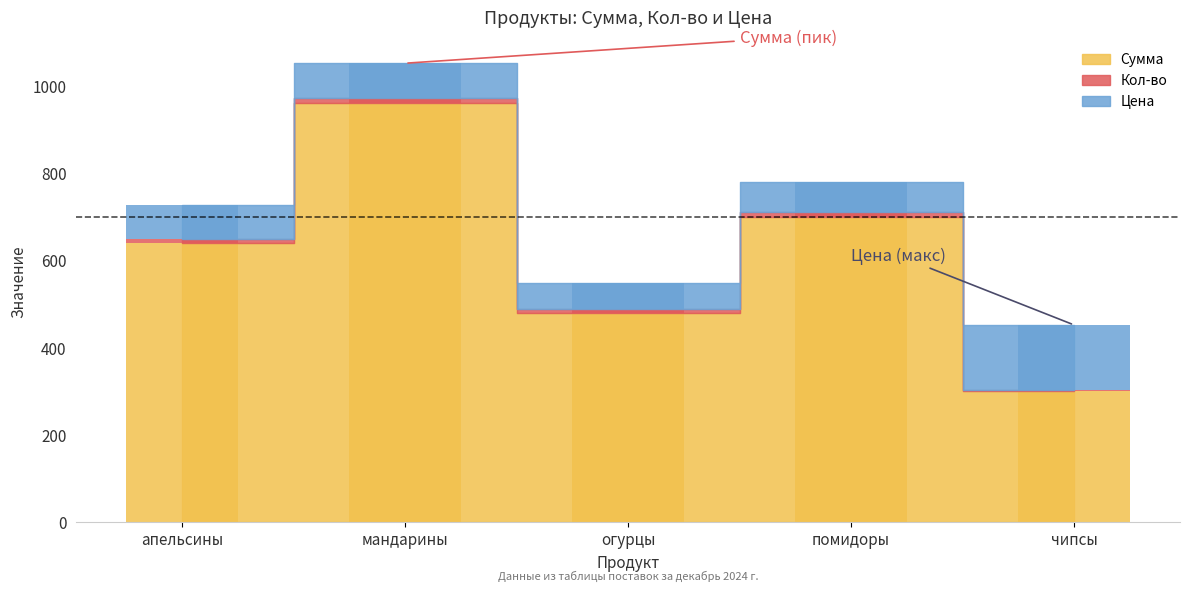

What is the value of the Цена bar at the 5th from the left?

150